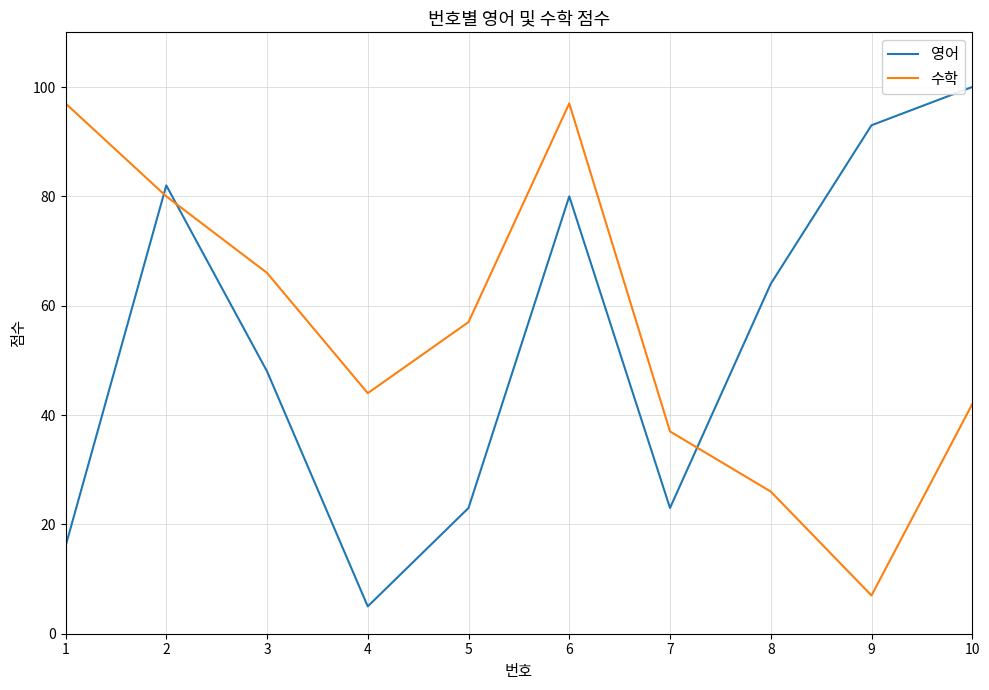

At 10, list the series in order from largest to smallest.

영어, 수학